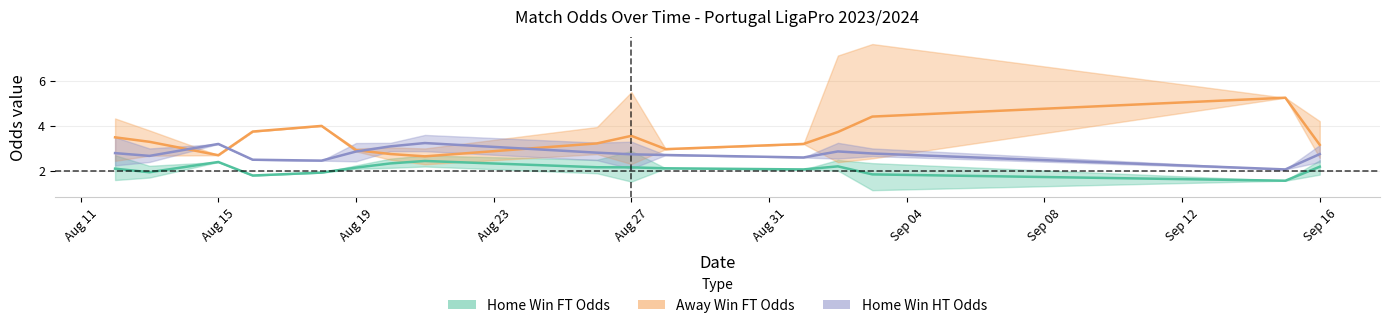

Reading left to right, what are all the values shown in this chart?

Odd_H_FT: 0=1.6	1=2.7	2=2.0	3=1.7	4=1.7	5=2.1	6=2.2	7=2.4	8=1.8	9=1.9	10=2.1	11=2.1	12=2.2	13=2.1	14=2.5	15=2.3	16=2.2	17=2.7	18=2.1	19=1.9	20=2.5	21=2.4	22=2.1	23=1.5	24=2.9	25=1.9	26=2.1	27=2.1	28=2.0	29=2.5	30=2.0	31=2.3	32=2.2	33=1.1	34=2.4	35=2.0	36=1.6	37=1.8	38=2.5	39=2.2
Odd_A_FT: 0=4.3	1=2.5	2=3.7	3=3.6	4=3.8	5=3.0	6=2.7	7=2.7	8=3.8	9=4.0	10=3.0	11=2.9	12=2.9	13=3.0	14=2.5	15=2.7	16=3.0	17=2.3	18=3.0	19=4.0	20=2.8	21=2.8	22=3.1	23=5.5	24=2.3	25=4.1	26=3.0	27=3.2	28=7.1	29=2.4	30=3.2	31=2.8	32=3.2	33=7.6	34=2.6	35=3.0	36=5.2	37=4.2	38=2.6	39=2.7
Odd_H_HT: 0=2.2	1=3.5	2=2.6	3=2.4	4=2.4	5=2.9	6=3.0	7=3.2	8=2.5	9=2.5	10=3.2	11=2.4	12=2.9	13=2.9	14=3.2	15=3.1	16=2.9	17=3.6	18=2.7	19=2.5	20=3.3	21=2.9	22=2.9	23=2.1	24=3.3	25=2.5	26=2.7	27=2.6	28=2.9	29=3.2	30=2.6	31=3.0	32=2.5	33=2.7	34=3.0	35=2.7	36=2.1	37=2.4	38=3.1	39=2.7